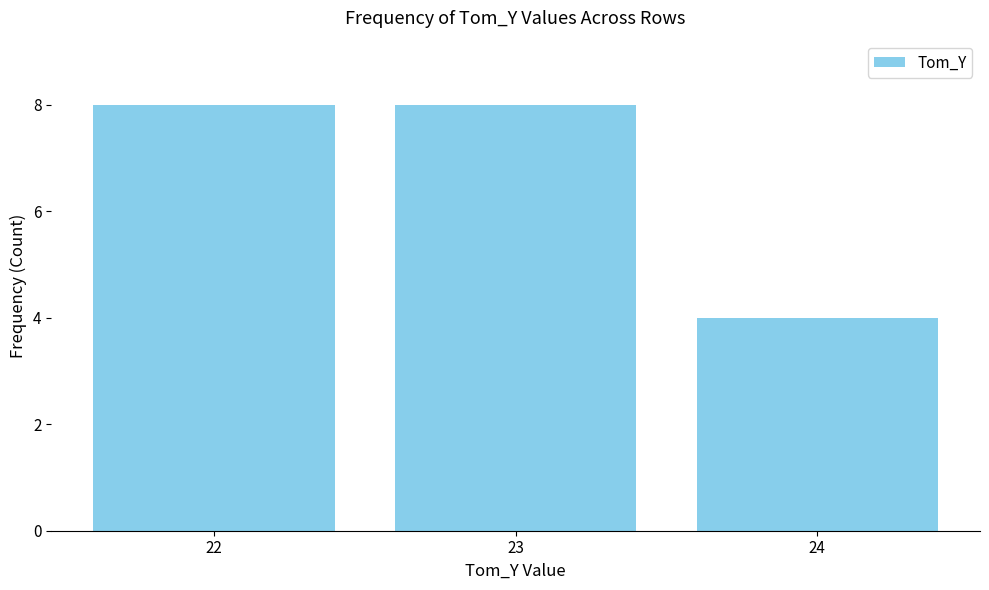

The chart shows a value of 3 at 24. True or false?

False